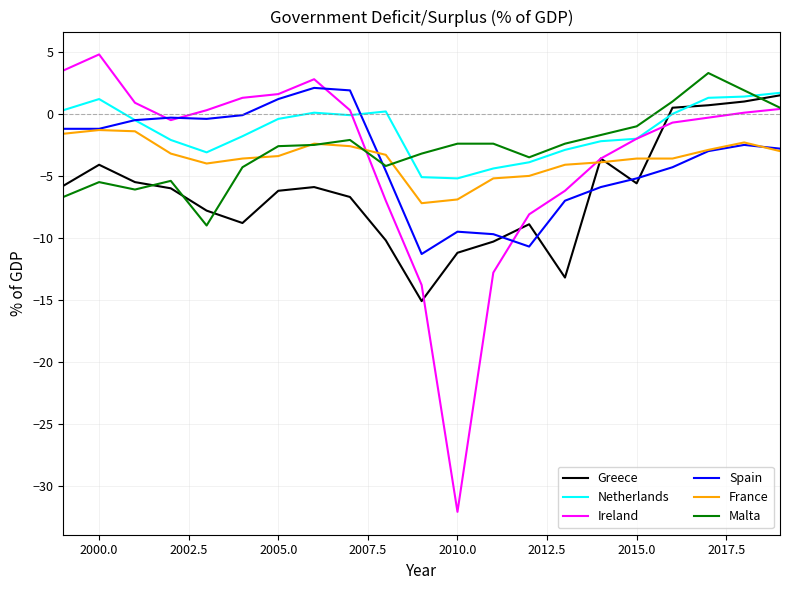

What is the maximum value shown in the chart?

4.8